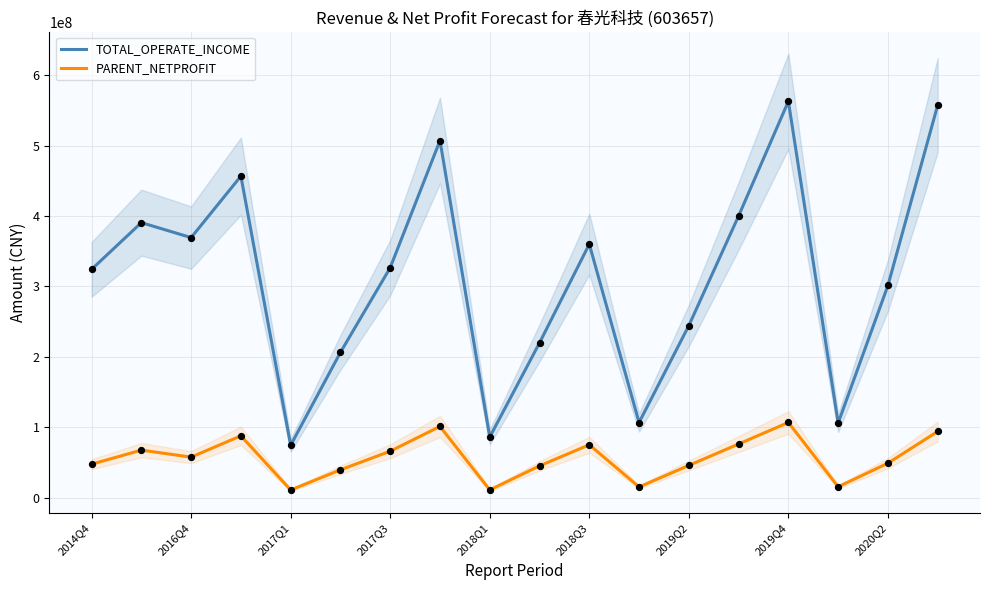

True or false: PARENT_NETPROFIT and TOTAL_OPERATE_INCOME intersect in this chart.

False